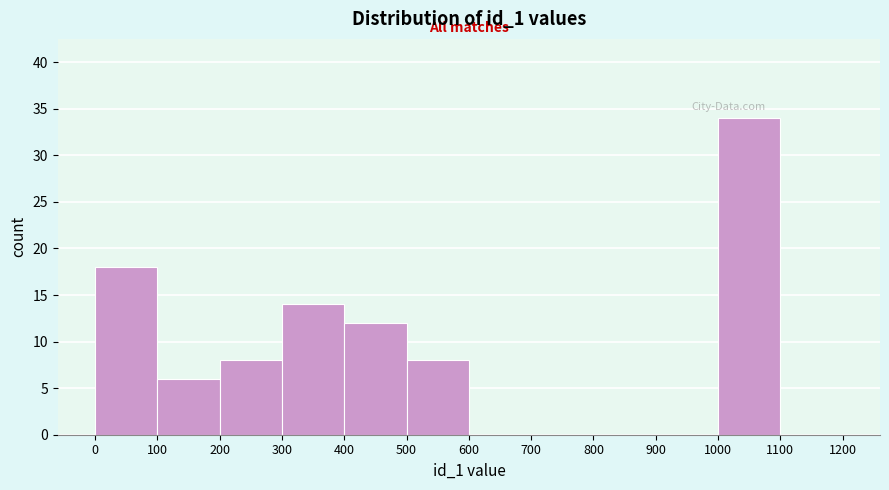

Which range on the x-axis has the tallest bar?

1000 to 1100